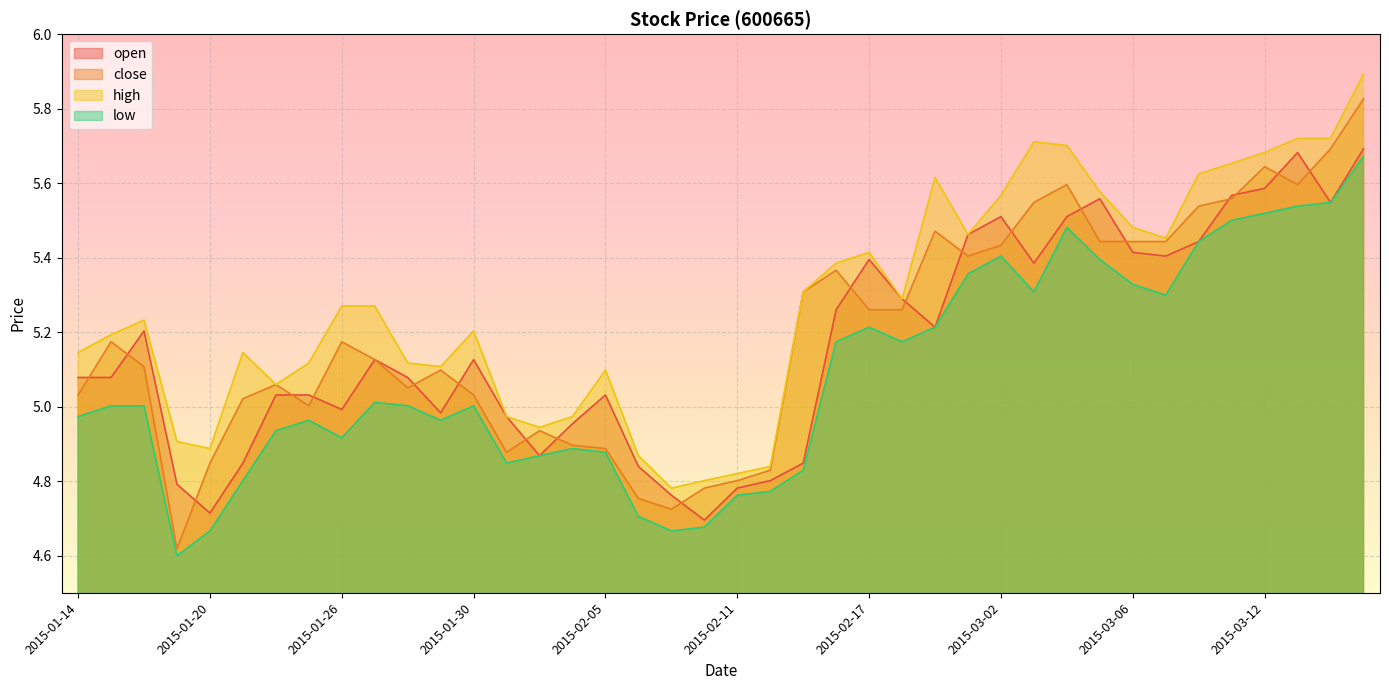

Reading left to right, transcribe all the data shown in this chart.

open: 2015-01-14=5.1	2015-01-15=5.1	2015-01-16=5.2	2015-01-19=4.8	2015-01-20=4.7	2015-01-21=4.8	2015-01-22=5.0	2015-01-23=5.0	2015-01-26=5.0	2015-01-27=5.1	2015-01-28=5.1	2015-01-29=5.0	2015-01-30=5.1	2015-02-02=5.0	2015-02-03=4.9	2015-02-04=5.0	2015-02-05=5.0	2015-02-06=4.8	2015-02-09=4.8	2015-02-10=4.7	2015-02-11=4.8	2015-02-12=4.8	2015-02-13=4.8	2015-02-16=5.3	2015-02-17=5.4	2015-02-25=5.3	2015-02-26=5.2	2015-02-27=5.5	2015-03-02=5.5	2015-03-03=5.4	2015-03-04=5.5	2015-03-05=5.6	2015-03-06=5.4	2015-03-09=5.4	2015-03-10=5.4	2015-03-11=5.6	2015-03-12=5.6	2015-03-13=5.7	2015-03-16=5.5	2015-03-17=5.7
close: 2015-01-14=5.0	2015-01-15=5.2	2015-01-16=5.1	2015-01-19=4.6	2015-01-20=4.8	2015-01-21=5.0	2015-01-22=5.1	2015-01-23=5.0	2015-01-26=5.2	2015-01-27=5.1	2015-01-28=5.0	2015-01-29=5.1	2015-01-30=5.0	2015-02-02=4.9	2015-02-03=4.9	2015-02-04=4.9	2015-02-05=4.9	2015-02-06=4.8	2015-02-09=4.7	2015-02-10=4.8	2015-02-11=4.8	2015-02-12=4.8	2015-02-13=5.3	2015-02-16=5.4	2015-02-17=5.3	2015-02-25=5.3	2015-02-26=5.5	2015-02-27=5.4	2015-03-02=5.4	2015-03-03=5.5	2015-03-04=5.6	2015-03-05=5.4	2015-03-06=5.4	2015-03-09=5.4	2015-03-10=5.5	2015-03-11=5.6	2015-03-12=5.6	2015-03-13=5.6	2015-03-16=5.7	2015-03-17=5.8
high: 2015-01-14=5.1	2015-01-15=5.2	2015-01-16=5.2	2015-01-19=4.9	2015-01-20=4.9	2015-01-21=5.1	2015-01-22=5.1	2015-01-23=5.1	2015-01-26=5.3	2015-01-27=5.3	2015-01-28=5.1	2015-01-29=5.1	2015-01-30=5.2	2015-02-02=5.0	2015-02-03=4.9	2015-02-04=5.0	2015-02-05=5.1	2015-02-06=4.9	2015-02-09=4.8	2015-02-10=4.8	2015-02-11=4.8	2015-02-12=4.8	2015-02-13=5.3	2015-02-16=5.4	2015-02-17=5.4	2015-02-25=5.3	2015-02-26=5.6	2015-02-27=5.5	2015-03-02=5.6	2015-03-03=5.7	2015-03-04=5.7	2015-03-05=5.6	2015-03-06=5.5	2015-03-09=5.5	2015-03-10=5.6	2015-03-11=5.7	2015-03-12=5.7	2015-03-13=5.7	2015-03-16=5.7	2015-03-17=5.9
low: 2015-01-14=5.0	2015-01-15=5.0	2015-01-16=5.0	2015-01-19=4.6	2015-01-20=4.7	2015-01-21=4.8	2015-01-22=4.9	2015-01-23=5.0	2015-01-26=4.9	2015-01-27=5.0	2015-01-28=5.0	2015-01-29=5.0	2015-01-30=5.0	2015-02-02=4.8	2015-02-03=4.9	2015-02-04=4.9	2015-02-05=4.9	2015-02-06=4.7	2015-02-09=4.7	2015-02-10=4.7	2015-02-11=4.8	2015-02-12=4.8	2015-02-13=4.8	2015-02-16=5.2	2015-02-17=5.2	2015-02-25=5.2	2015-02-26=5.2	2015-02-27=5.4	2015-03-02=5.4	2015-03-03=5.3	2015-03-04=5.5	2015-03-05=5.4	2015-03-06=5.3	2015-03-09=5.3	2015-03-10=5.4	2015-03-11=5.5	2015-03-12=5.5	2015-03-13=5.5	2015-03-16=5.5	2015-03-17=5.7